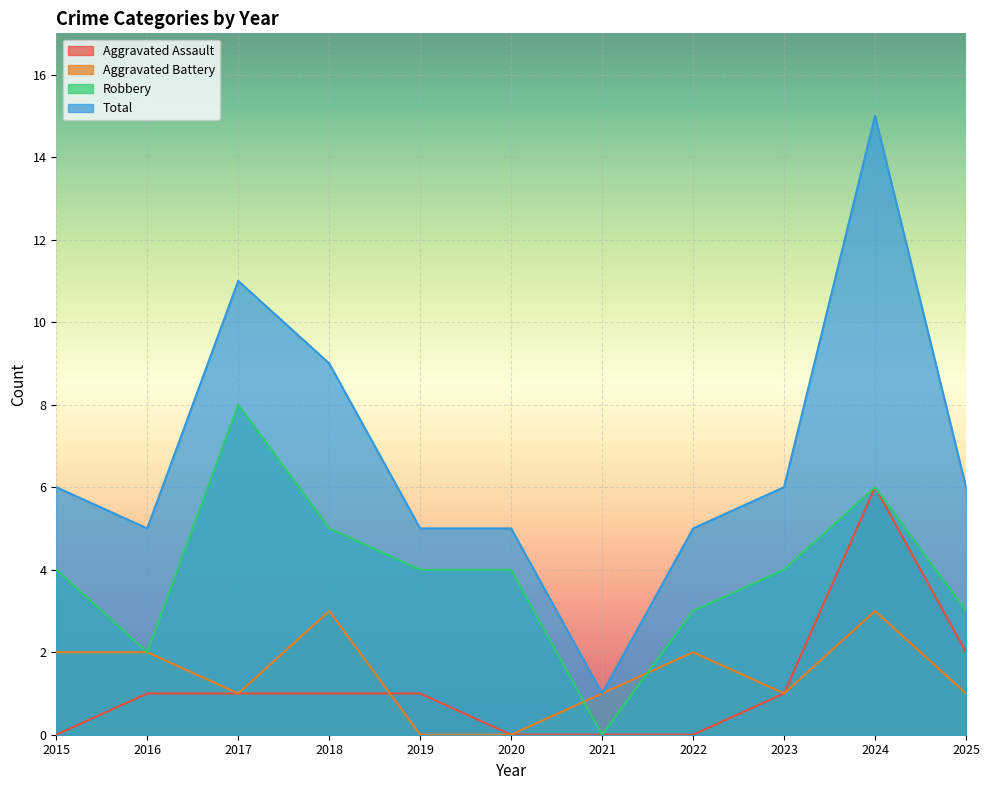

At 2022, list the series in order from largest to smallest.

Total, Robbery, Aggravated Battery, Aggravated Assault